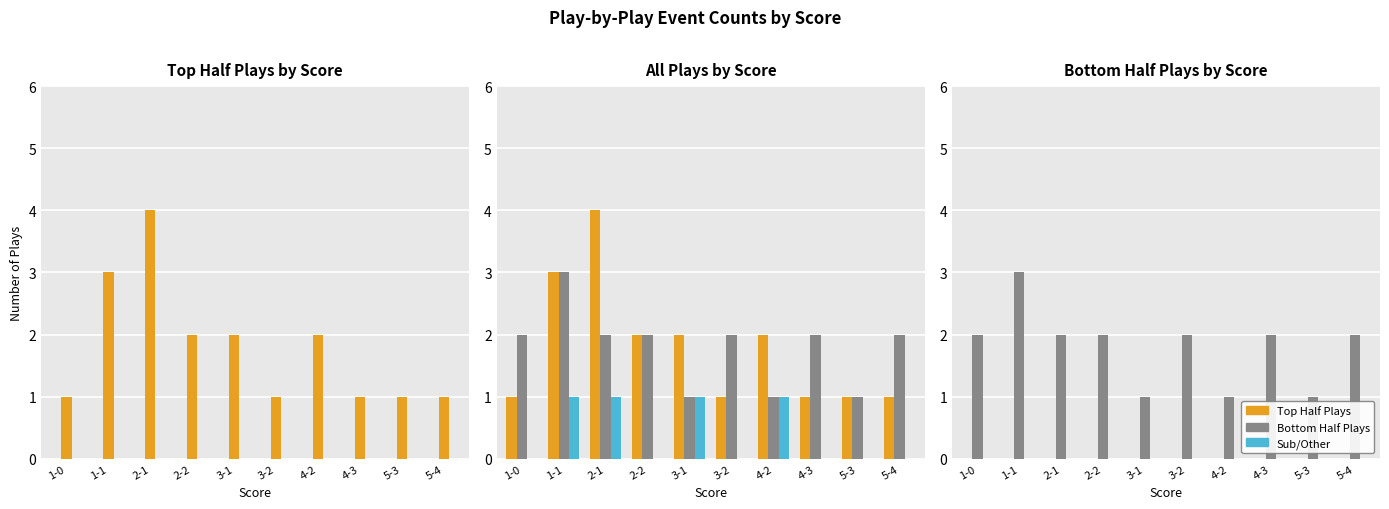

Is it true that substitutions/other equals 2 at 3-1?

False